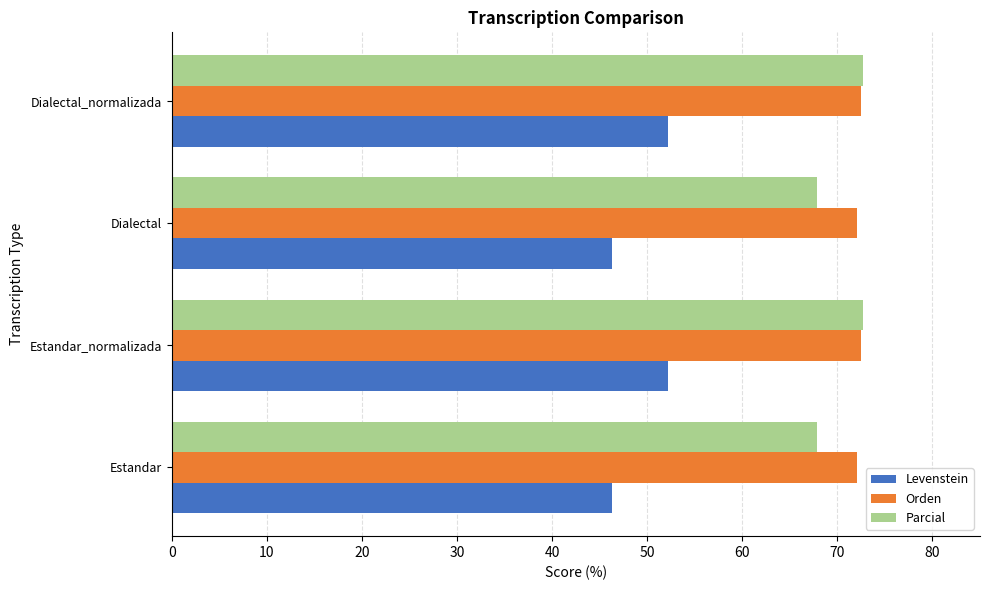

What is the highest value of the Parcial series?

72.7